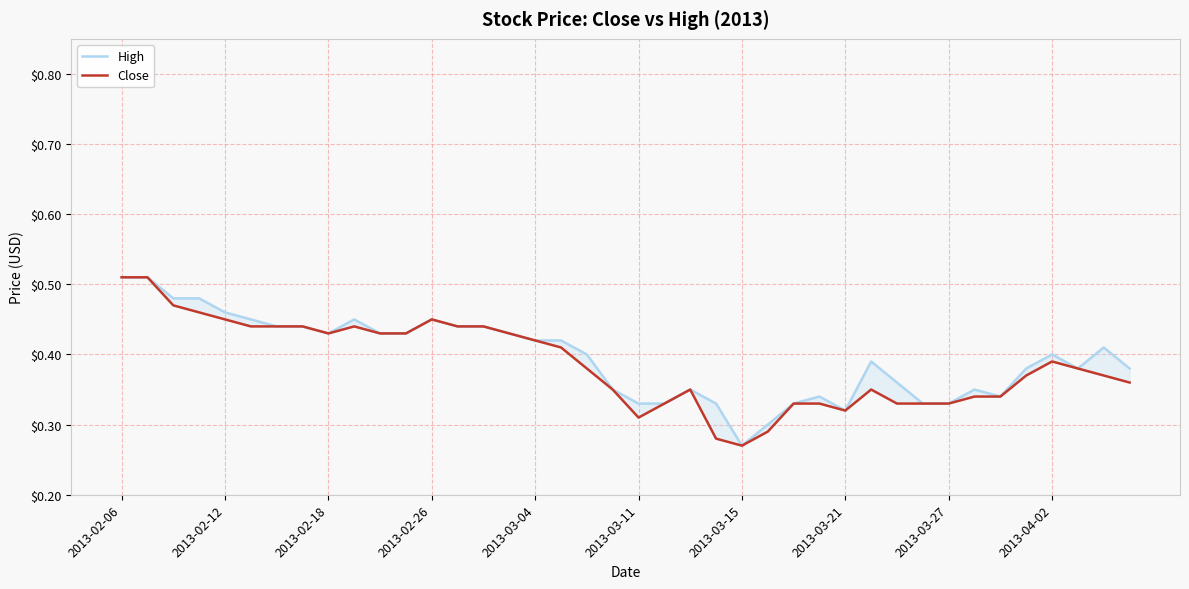

What is the difference between the second highest and minimum values in the High series?

0.2